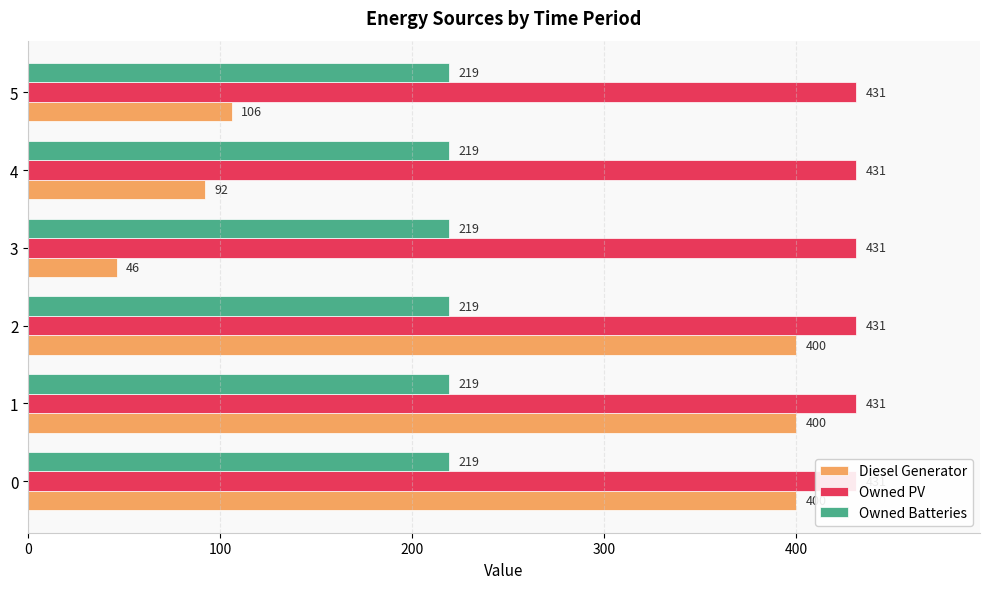

How many bars are there in total?

18